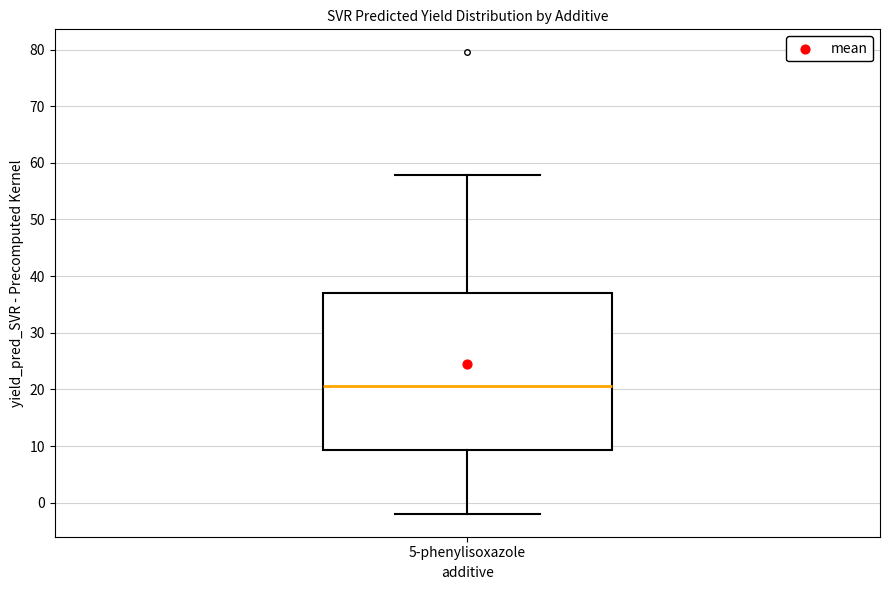

Transcribe this box plot: give where the median line is, the range the box spans, and where the two whiskers end, as read against the y-axis. The values are not printed on the chart, so give them approximately, as read against the axis.

median 21, box 9 to 37, whiskers -2 to 58